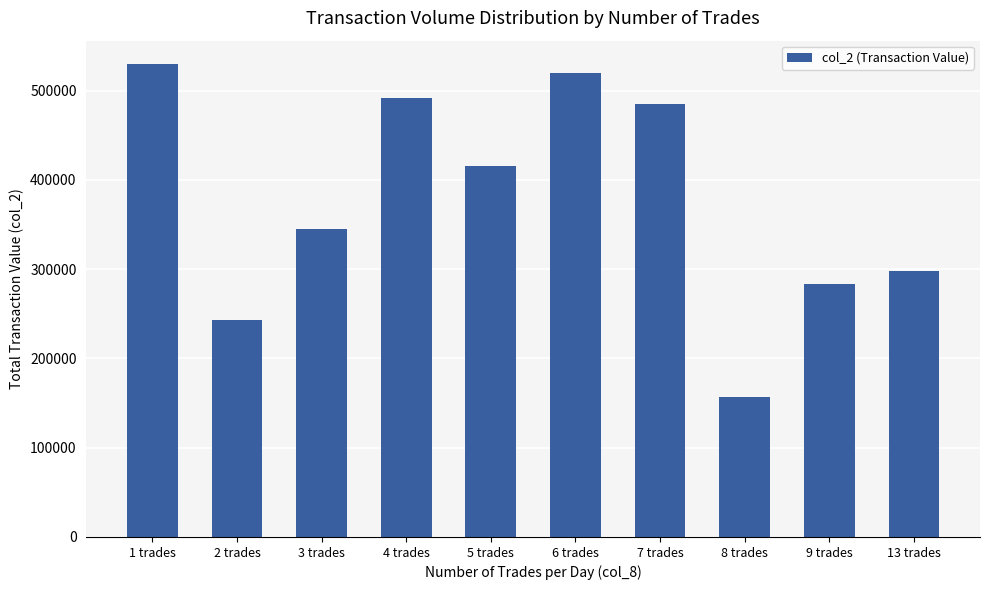

Which has a higher value, 4 trades or 2 trades?

4 trades